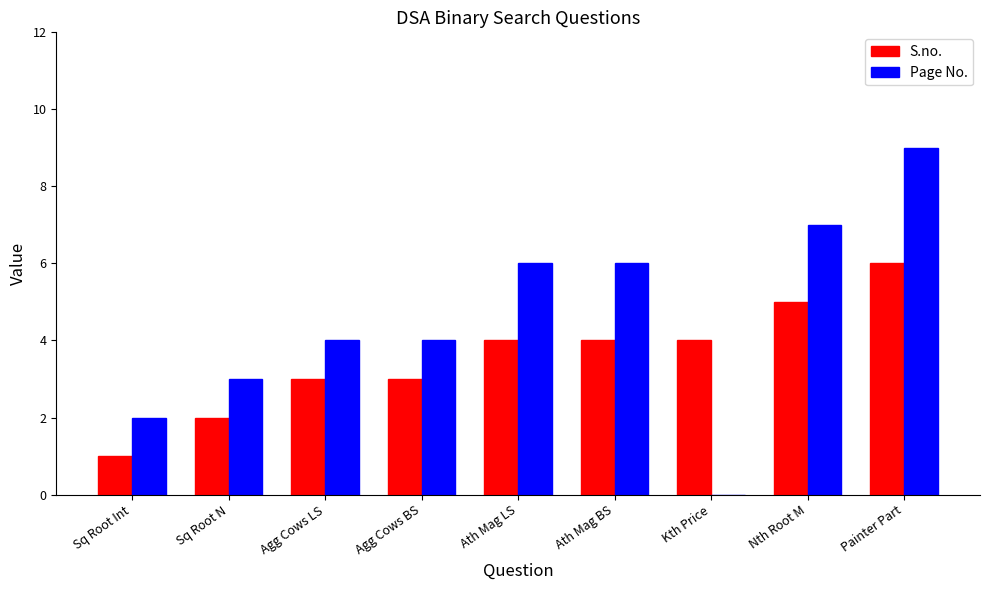

Which label corresponds to the largest value in the chart?

Painter Part